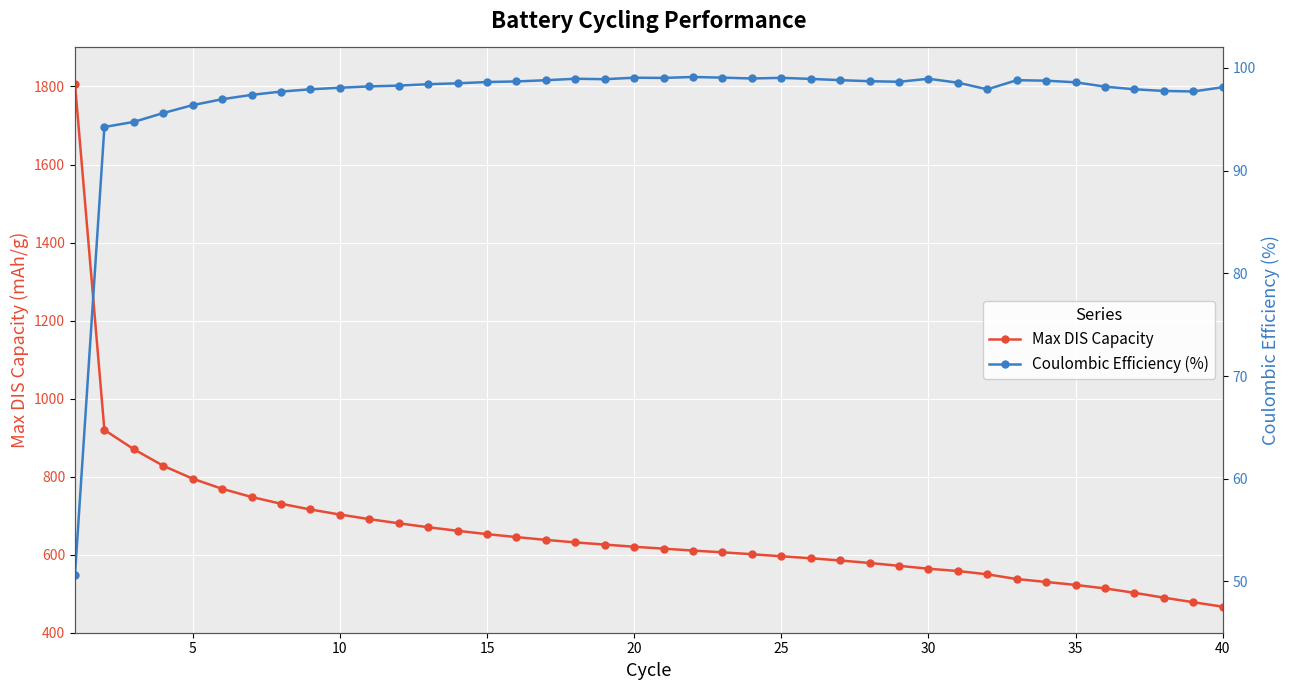

True or false: Max DIS Capacity has a value of 564.0 at 30.

True